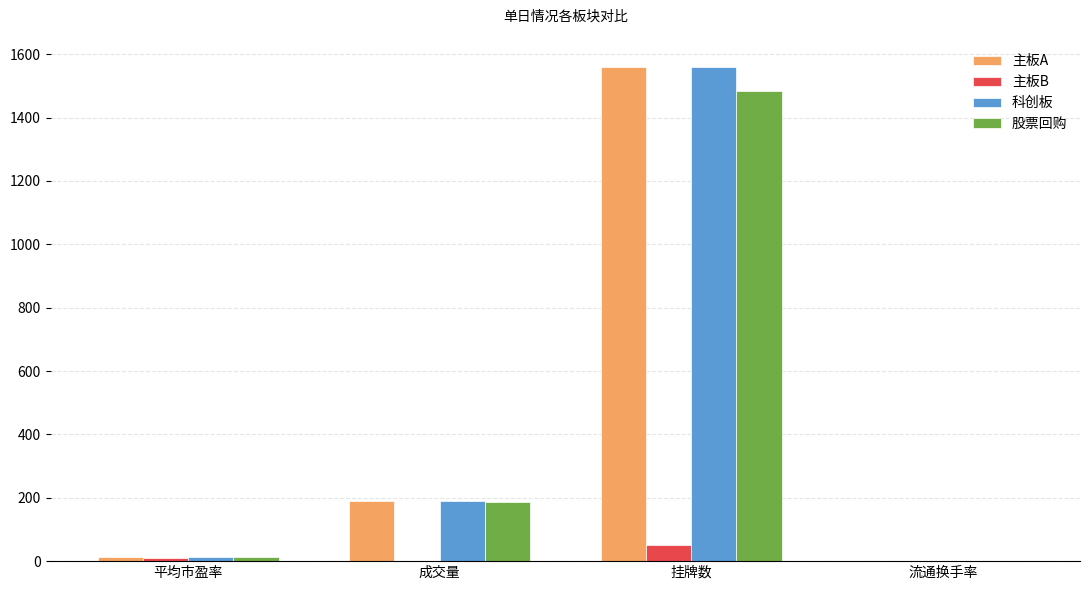

The value of 科创板 at 成交量 is 189.9. True or false?

True